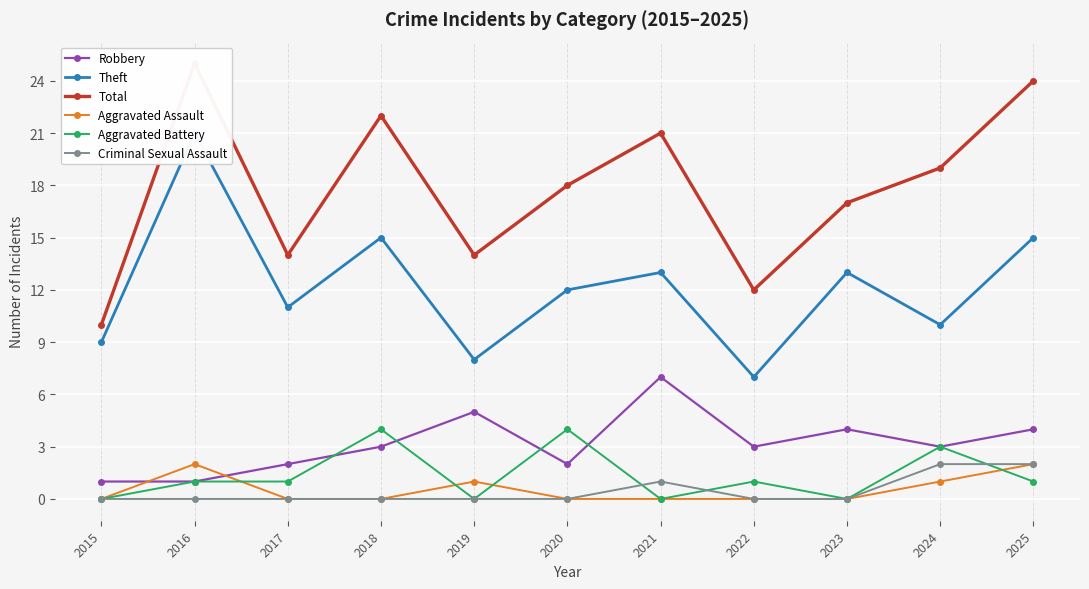

What is the difference between the maximum and second lowest values in the Theft series?

13